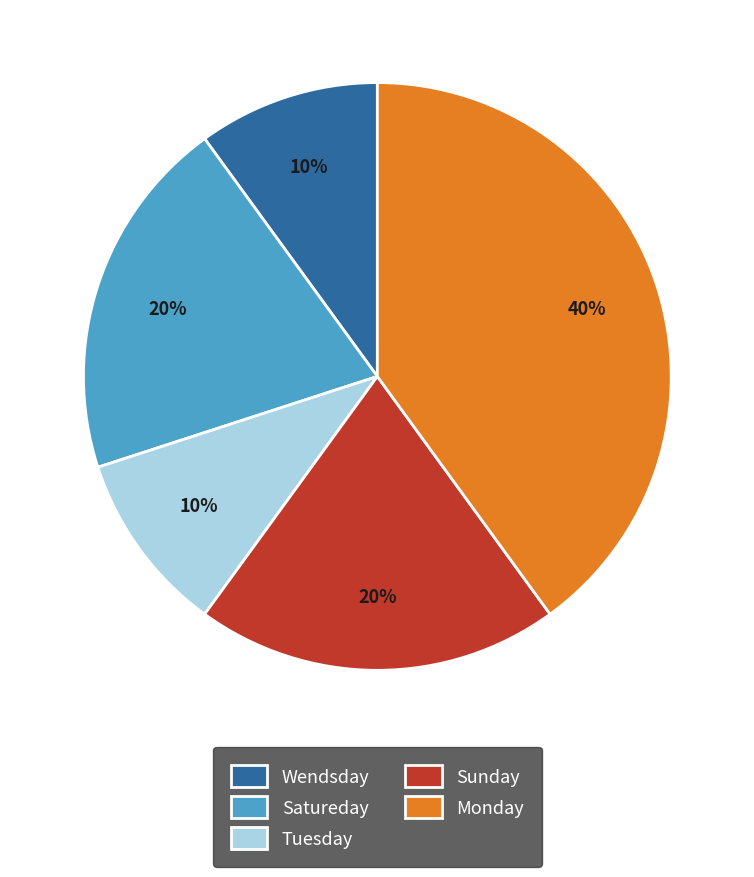

Between Sunday and Wendsday, which is larger?

Sunday